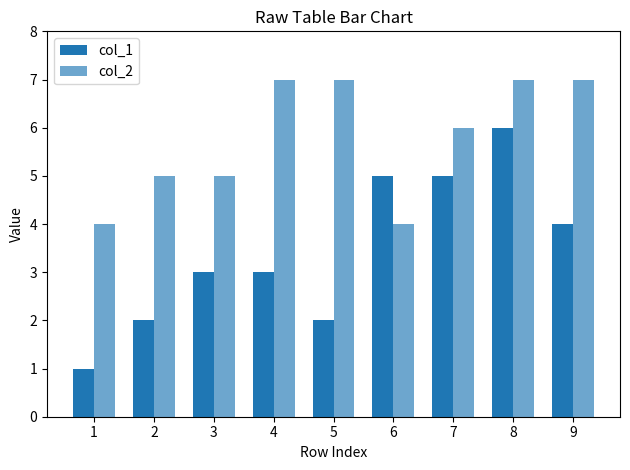

What is the difference between the maximum and minimum values in the col_2 series?

3